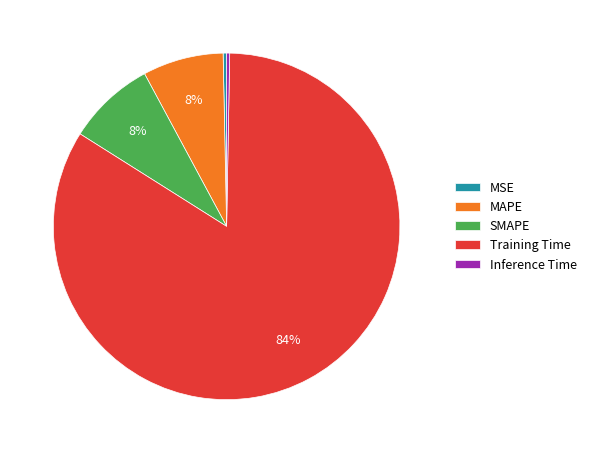

Count the number of slices in the pie.

5